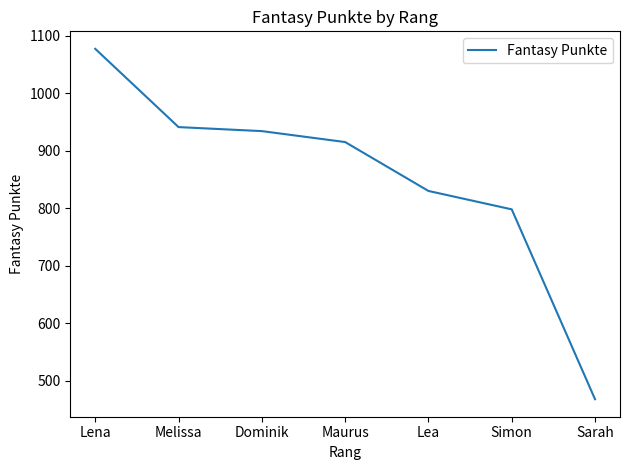

Rank the categories by value from lowest to highest.

Sarah, Simon, Lea, Maurus, Dominik, Melissa, Lena